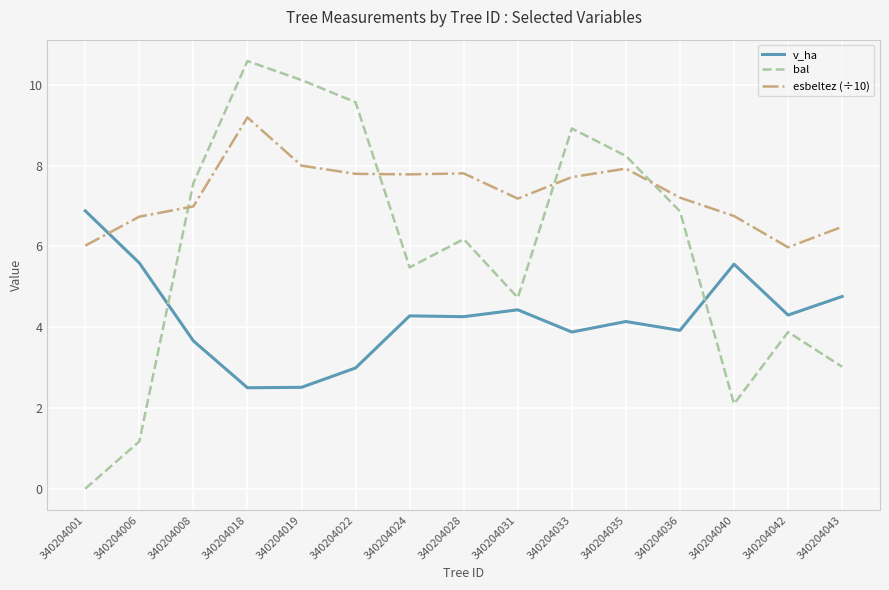

Is it true that v_ha equals 4.1 at 340204035?

True